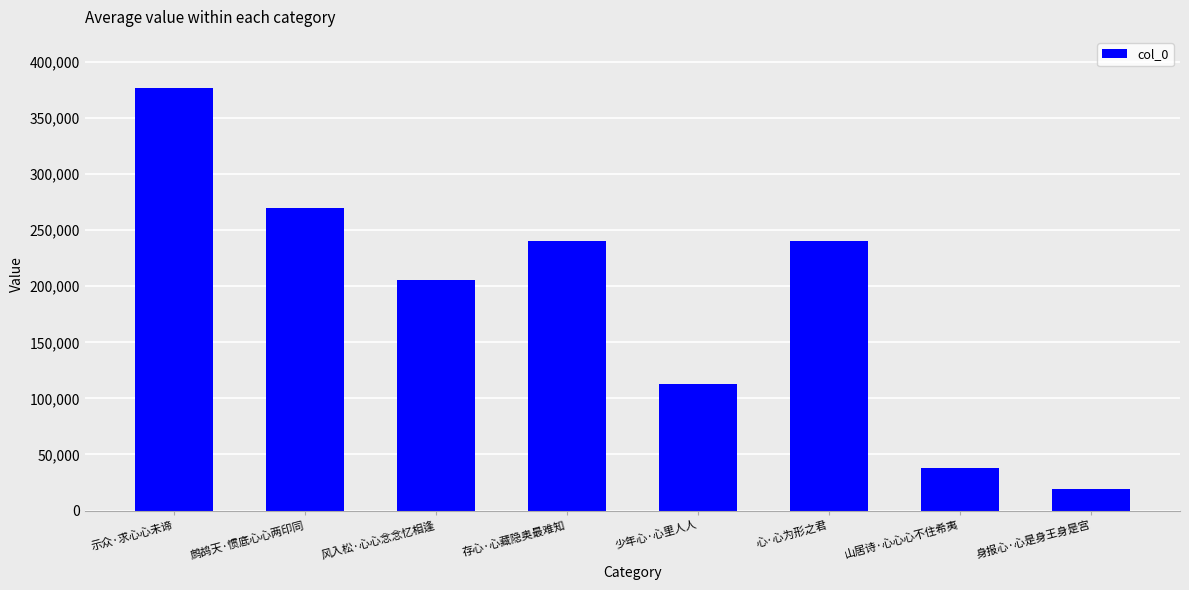

What position from the right is 示众·求心心未谛?

8